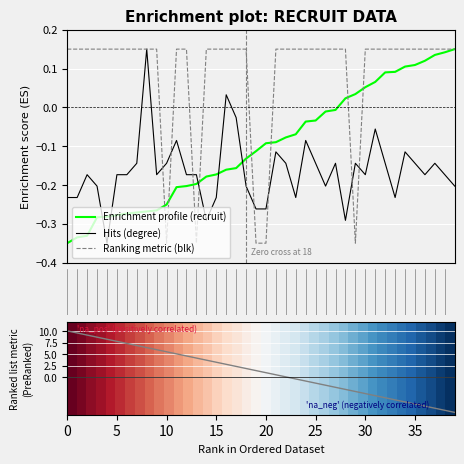

What is the difference between the recruit values at 17 and 28?

0.2